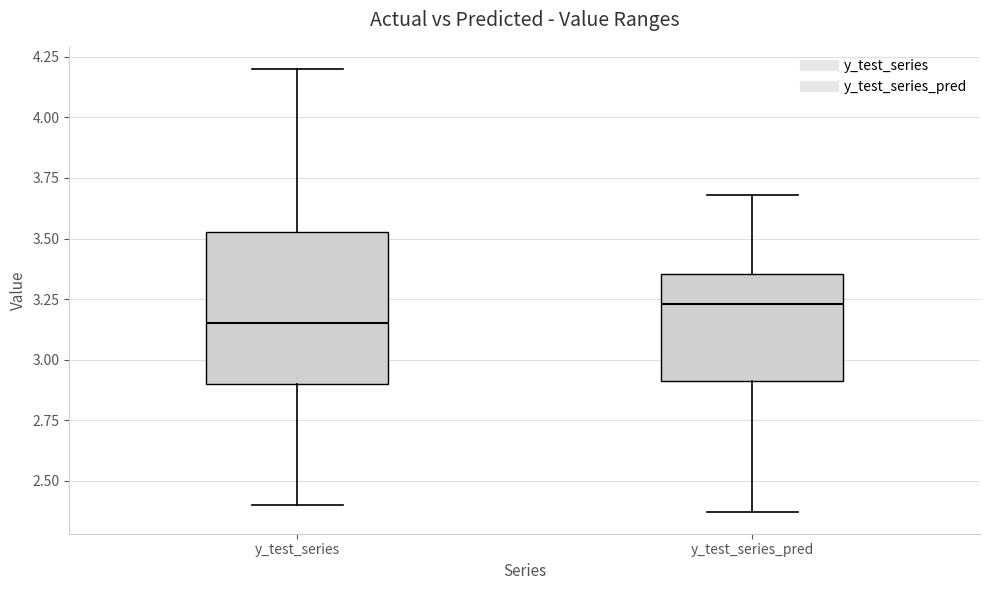

Where is the lower edge of the box for y_test_series_pred on the y-axis? The values are not printed on the chart, so give them approximately, as read against the axis.

2.90